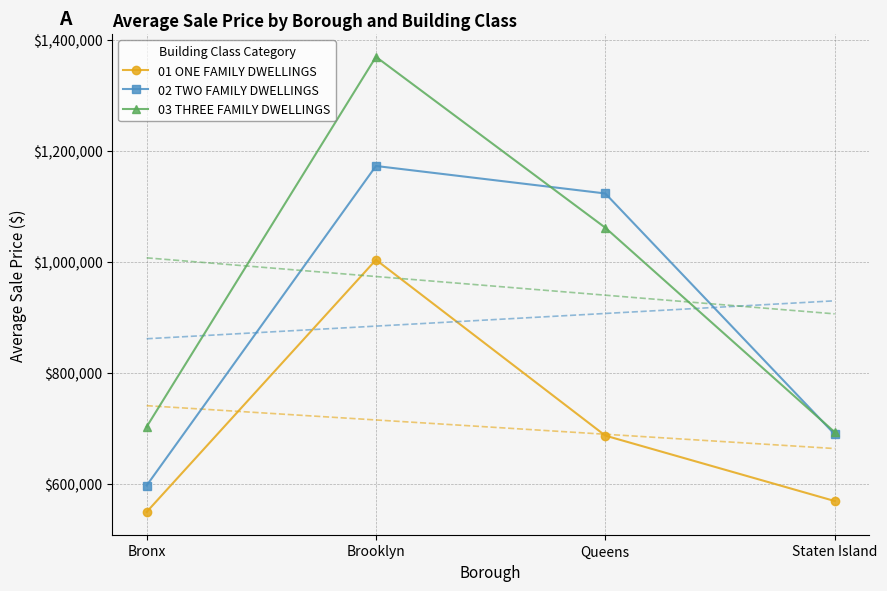

How many series are shown in this chart?

3